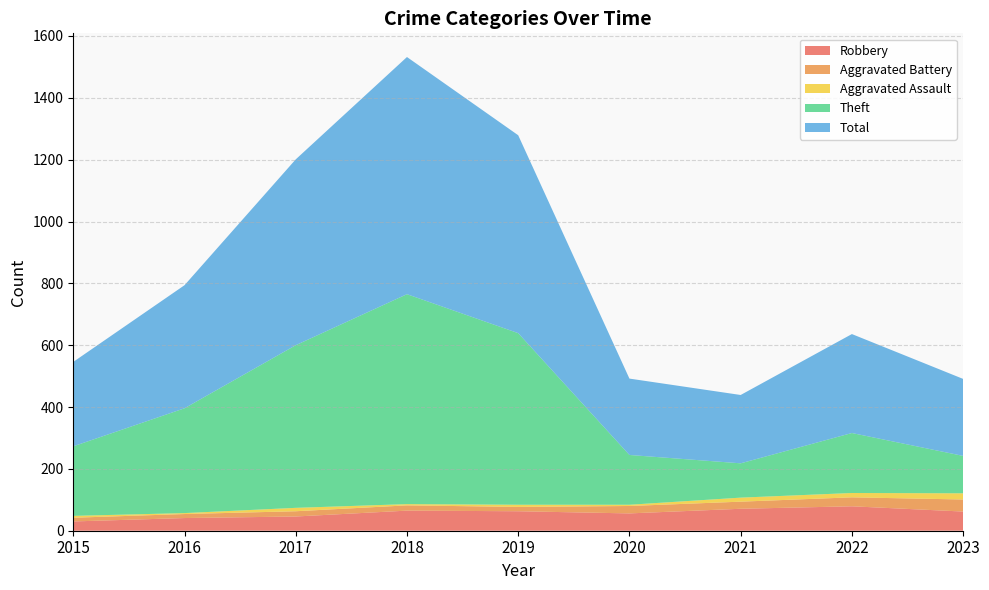

Reading left to right, what are all the values shown in this chart?

Robbery: 30	41	46	65	63	56	71	79	62
Aggravated Battery: 12	13	17	17	14	24	23	29	39
Aggravated Assault: 6	3	11	4	7	4	13	14	20
Theft: 225	339	526	679	555	161	111	194	121
Total: 273	398	601	767	640	247	221	320	249